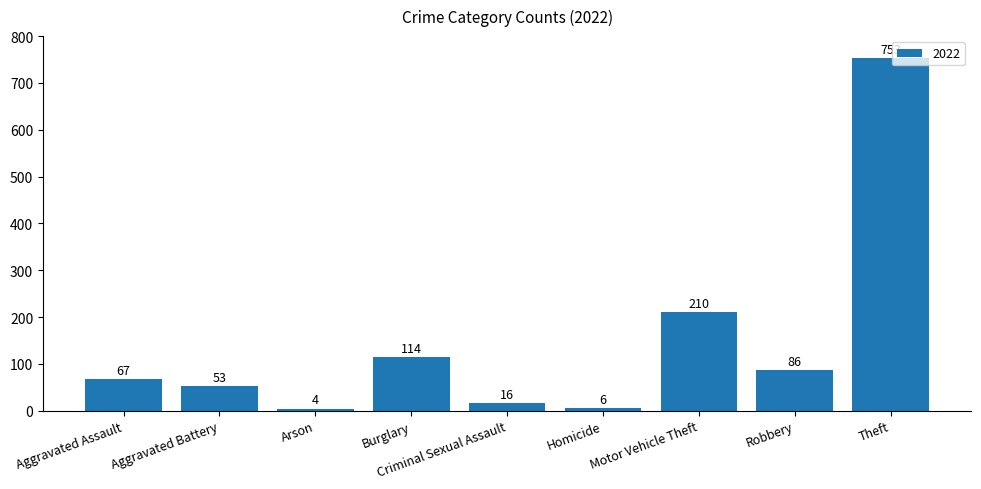

Is it true that the value at Arson is 4?

True